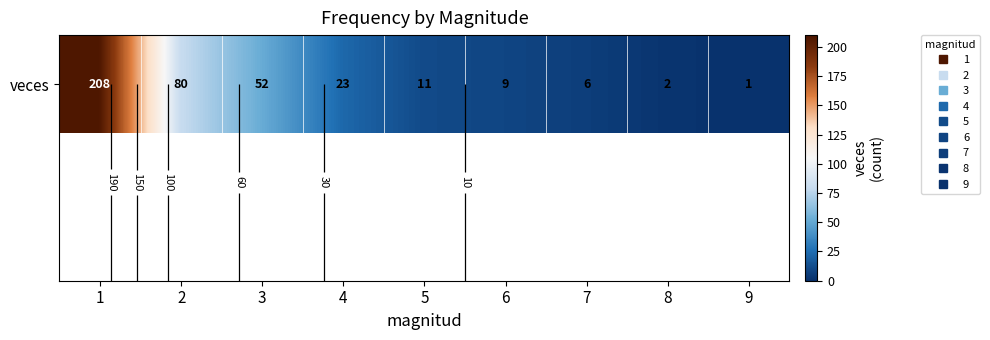

What is the change in value from 2 to 6?

-71